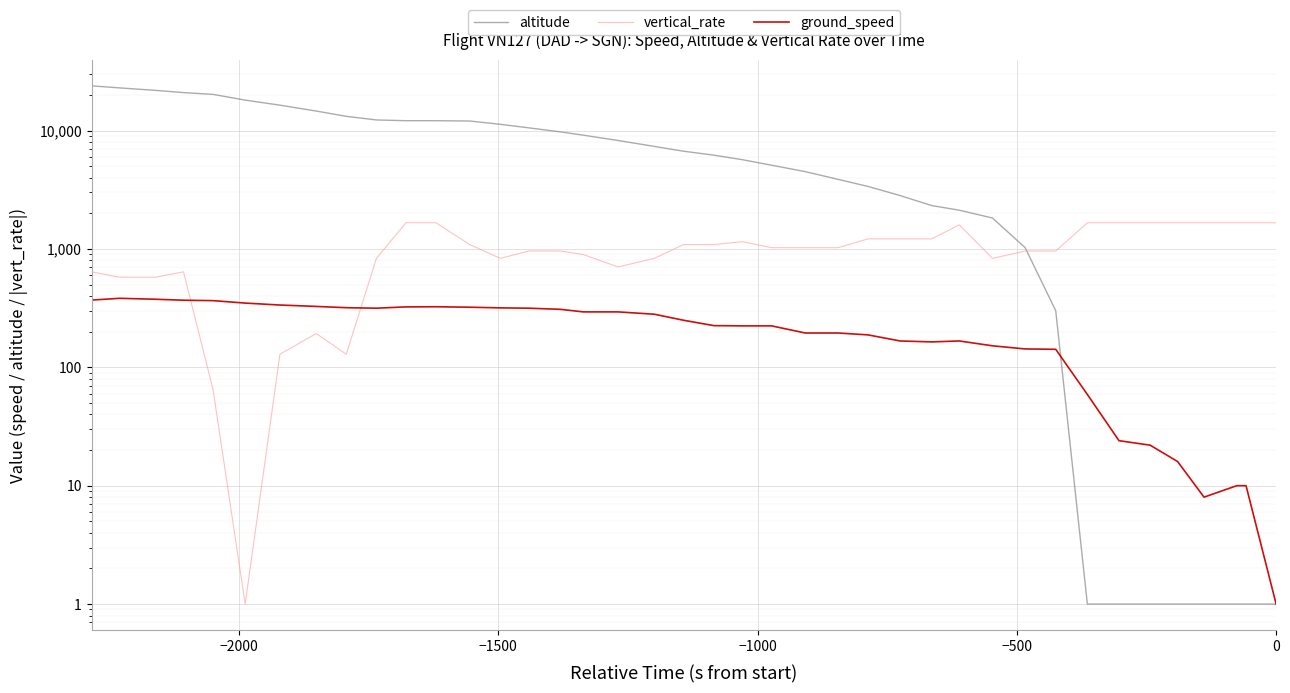

Is it true that vertical_rate equals 1649 at 20?

False